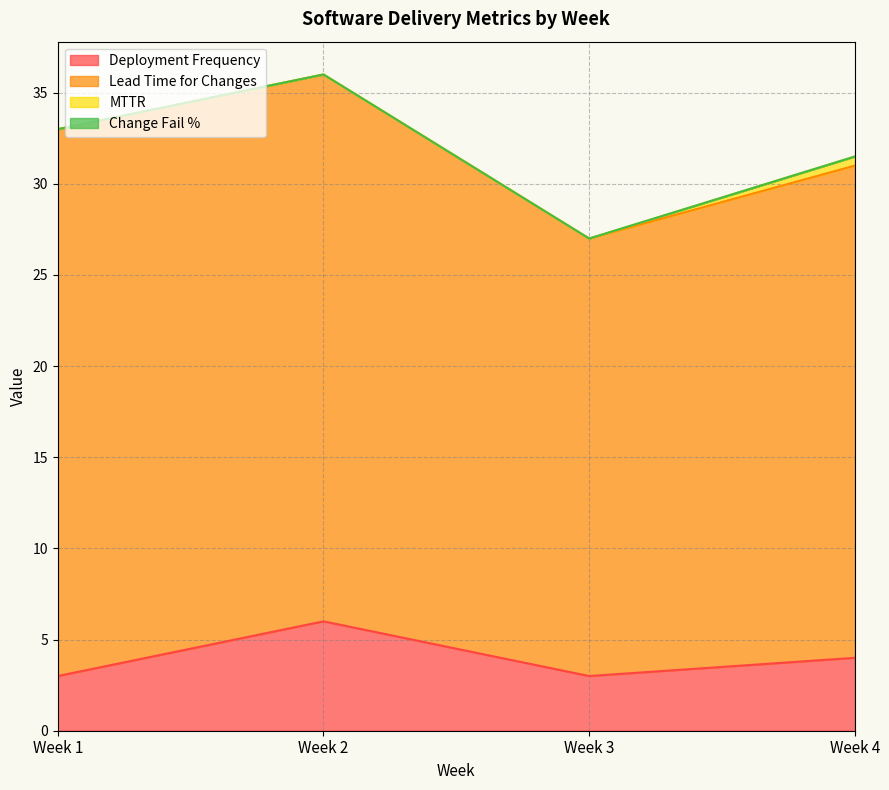

What are all the series names shown in the legend?

Deployment Frequency, Lead Time for Changes, MTTR, Change Fail %